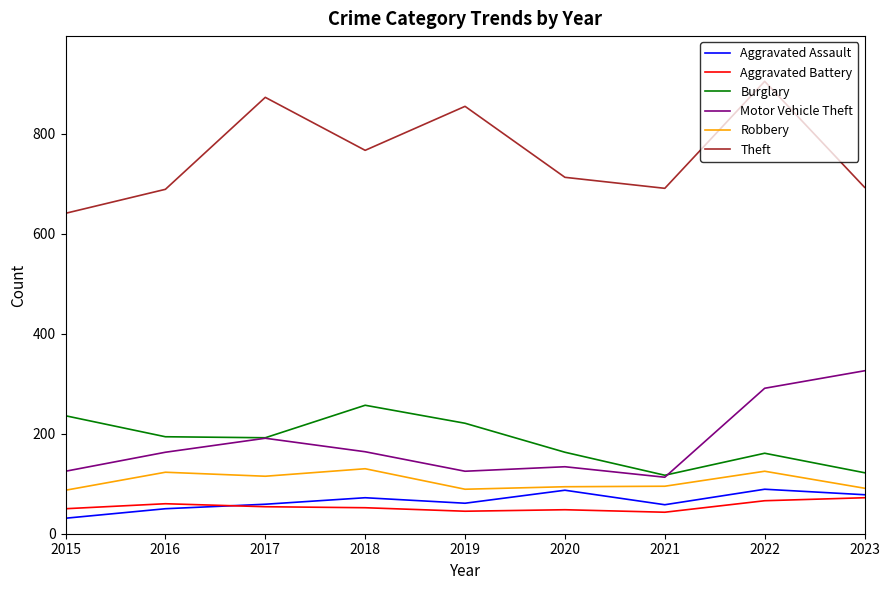

How many distinct data groups are displayed?

6